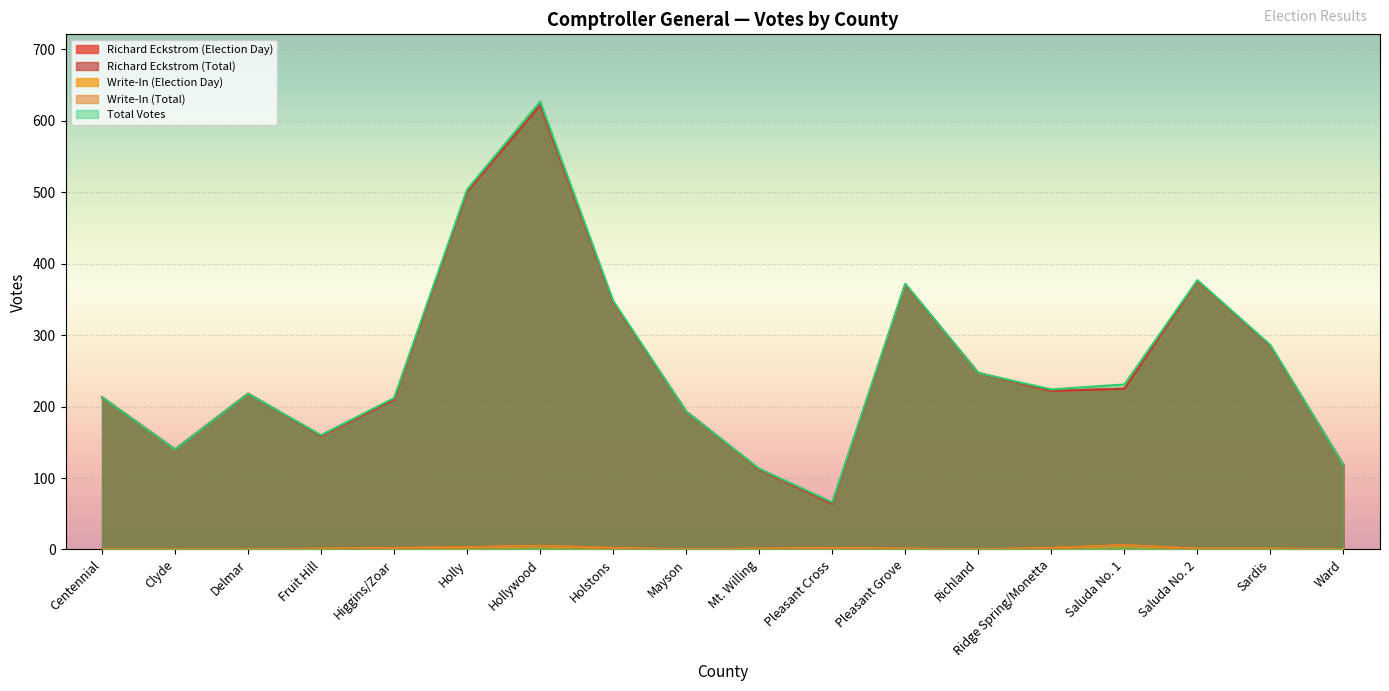

How many values in Write-In (Total) are above zero?

12